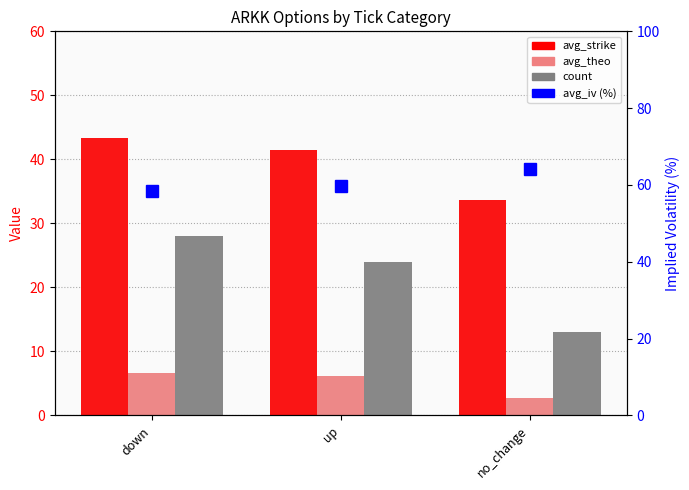

The value of avg_theo at no_change is 2.8. True or false?

True